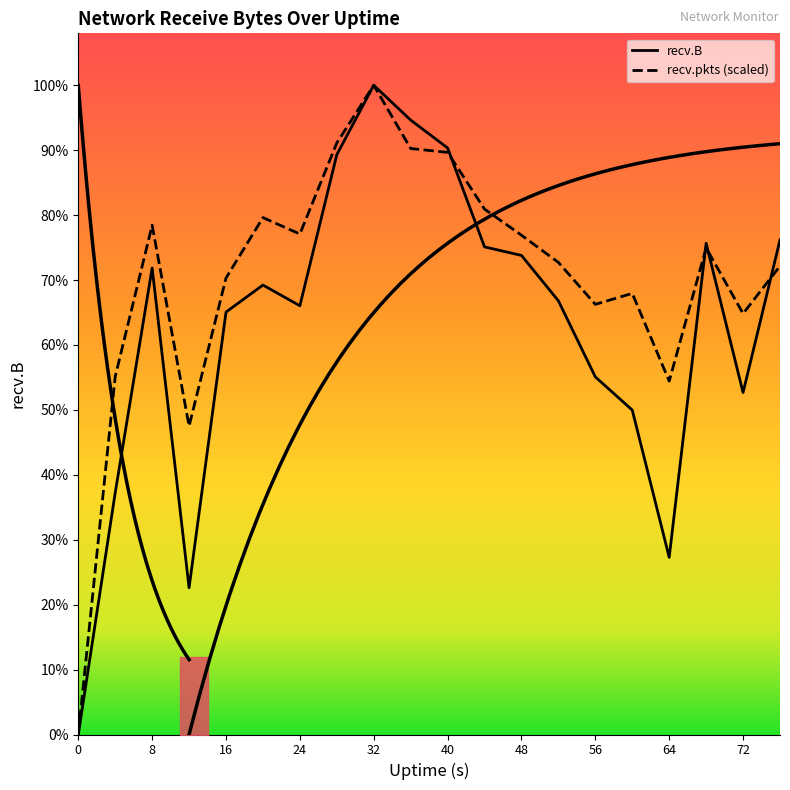

In recv.B, how many points are higher than both neighbors (excluding endpoints)?

4